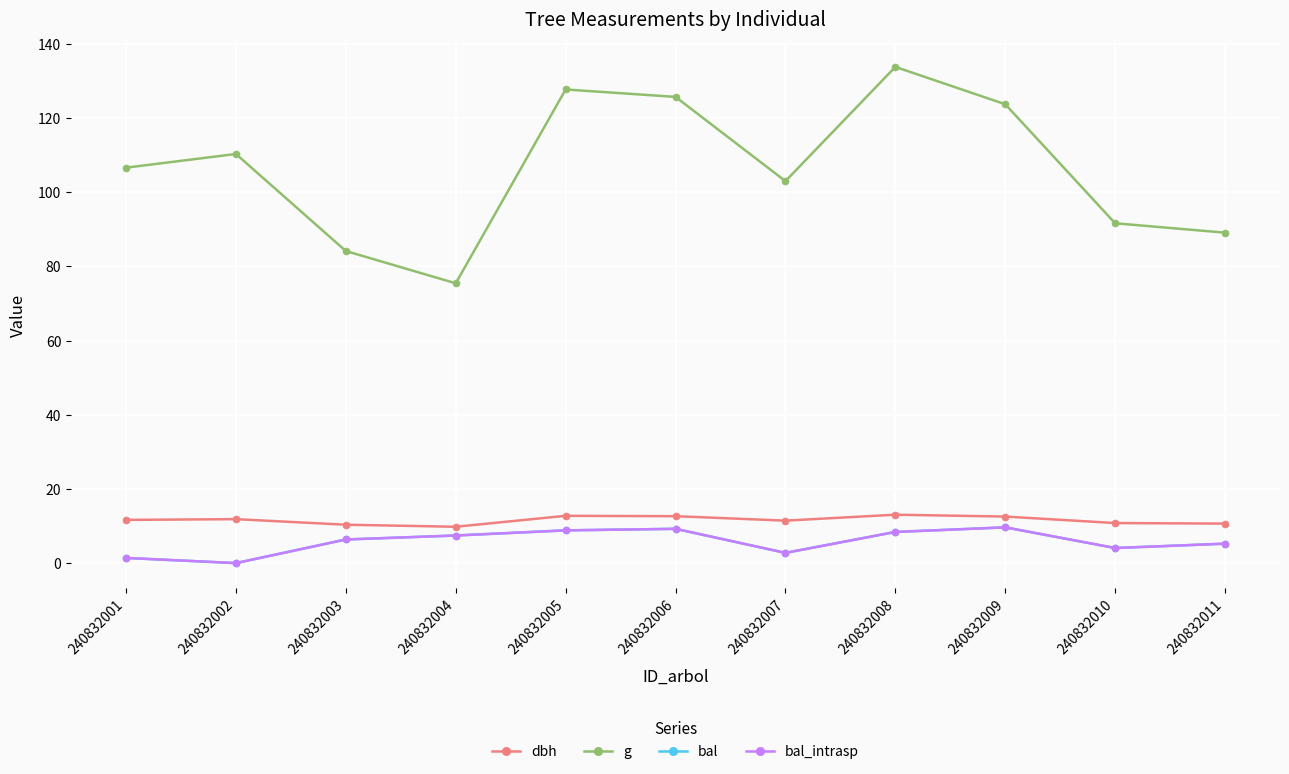

How many lines are shown in the chart?

4